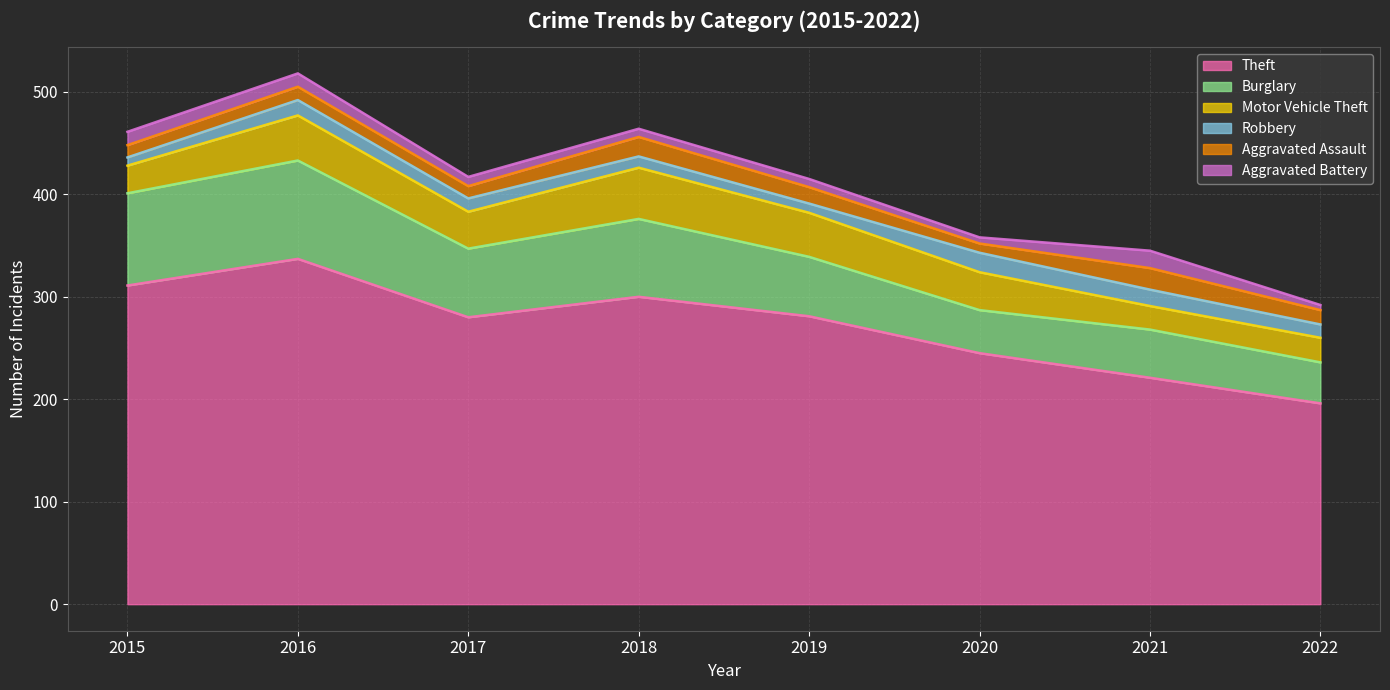

Reading left to right, what are all the values shown in this chart?

Theft: 311	337	280	300	281	245	221	196
Burglary: 90	96	67	76	58	42	47	40
Motor Vehicle Theft: 27	44	36	50	43	37	23	24
Robbery: 8	15	13	11	9	19	16	13
Aggravated Assault: 12	13	12	19	16	9	21	14
Aggravated Battery: 13	13	9	8	8	6	17	5